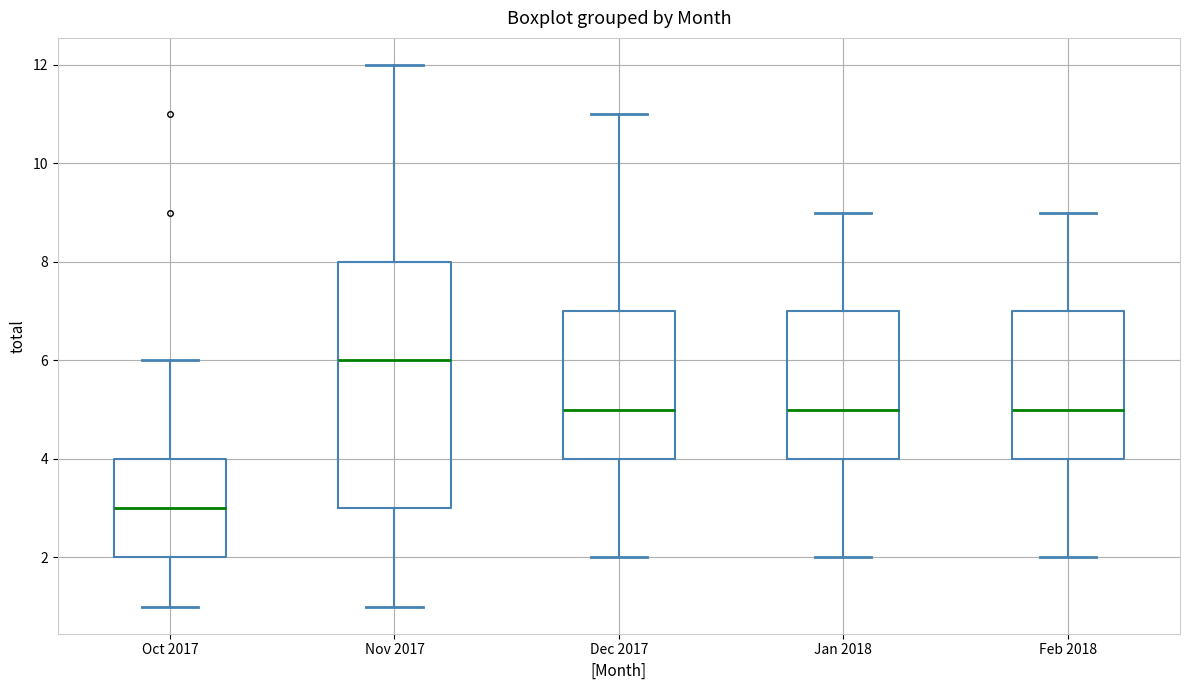

Comparing the boxes themselves (not the whiskers), which one is the tallest?

Nov 2017